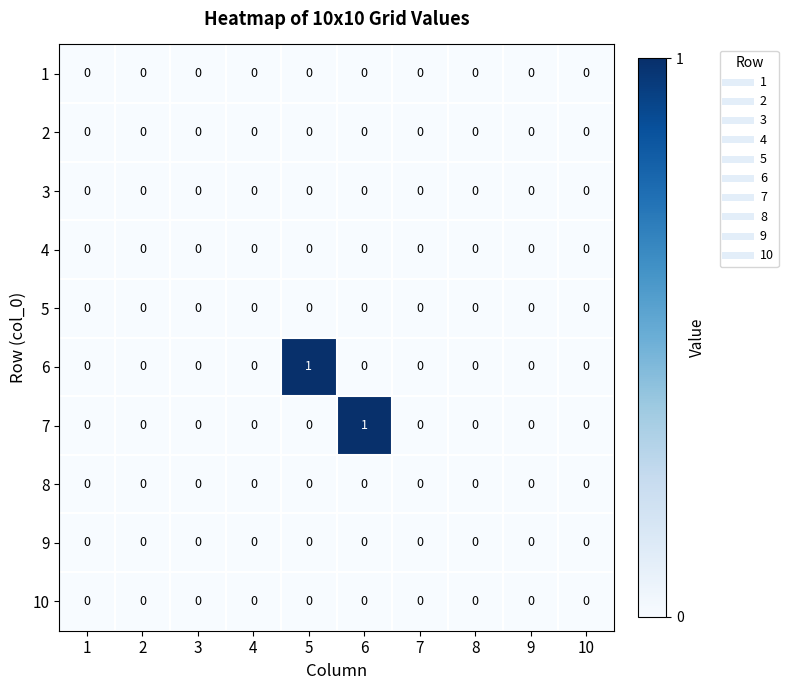

Count the number of data series in this chart.

10